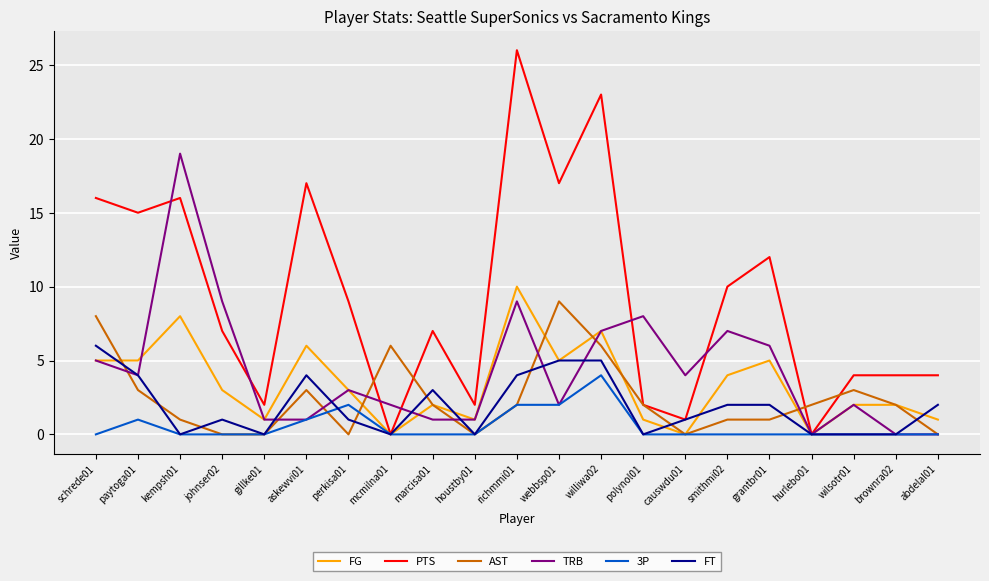

Does the chart display data point markers on the line(s)?

No